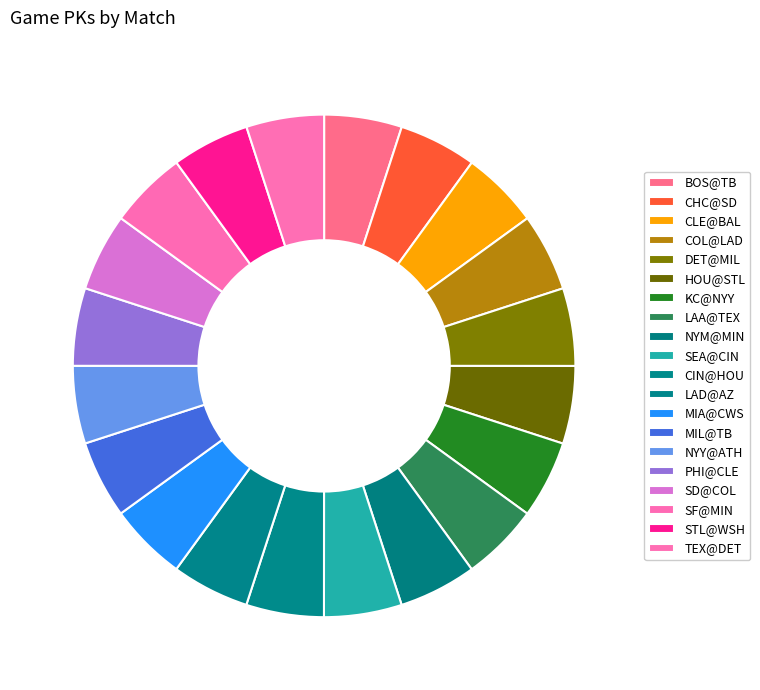

Count the number of slices in the pie.

20